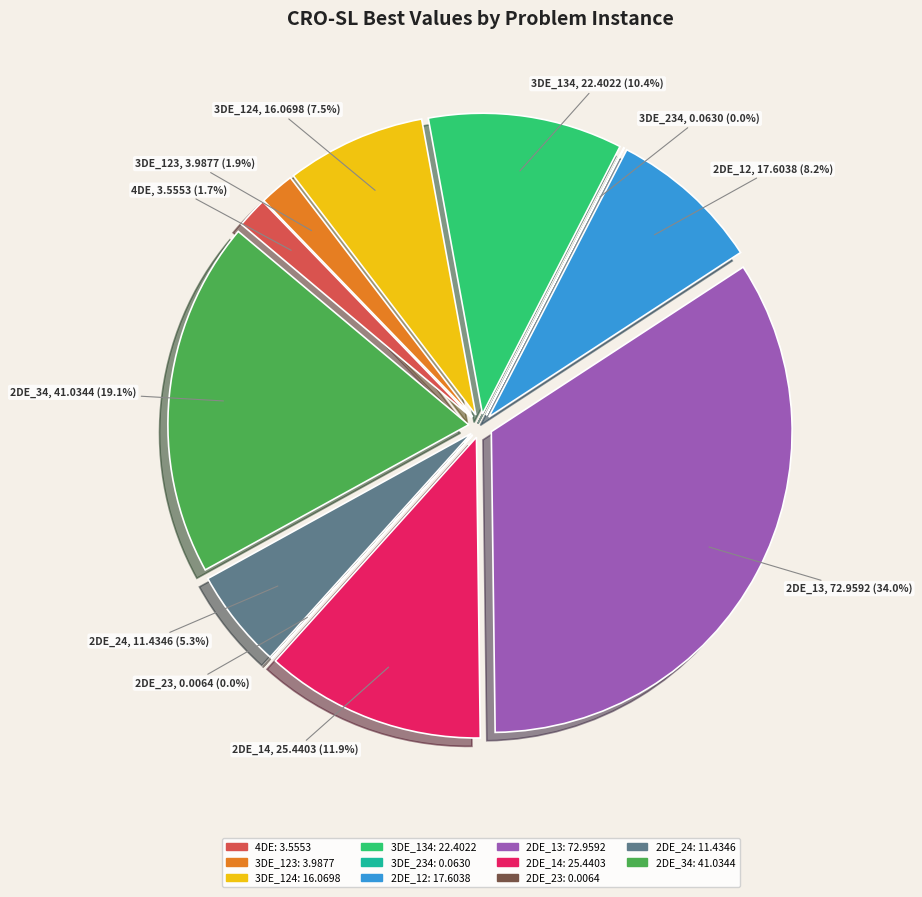

Does 2DE_14 account for over 50% of the chart?

No